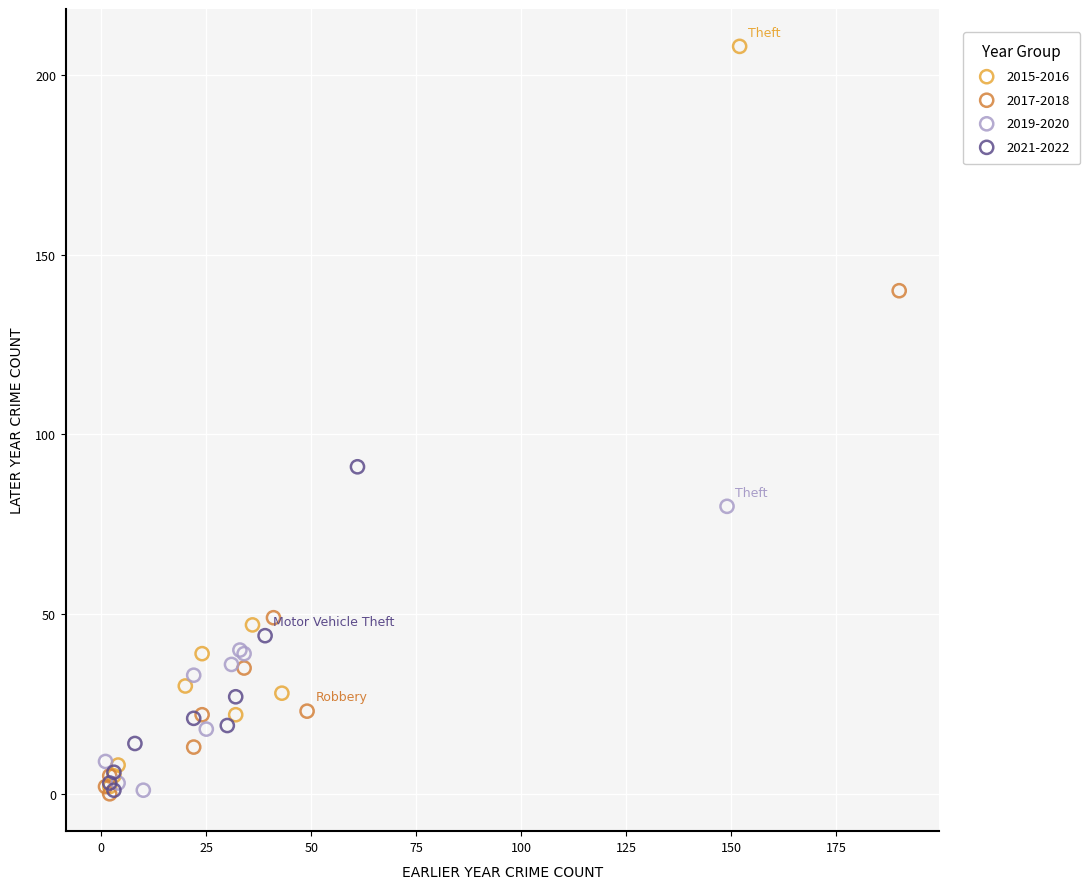

Which series has the largest Y range (max minus min)?

2015-2016